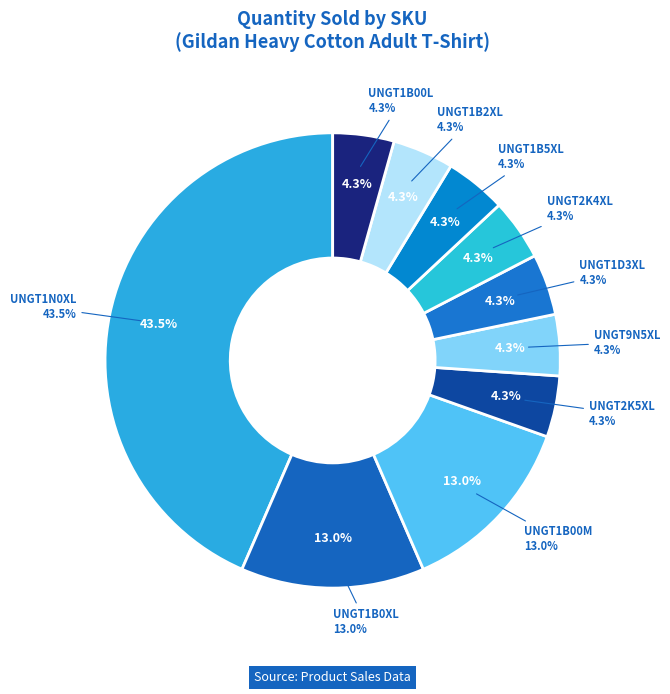

True or false: UNGT9N5XL accounts for 12% of the total.

False